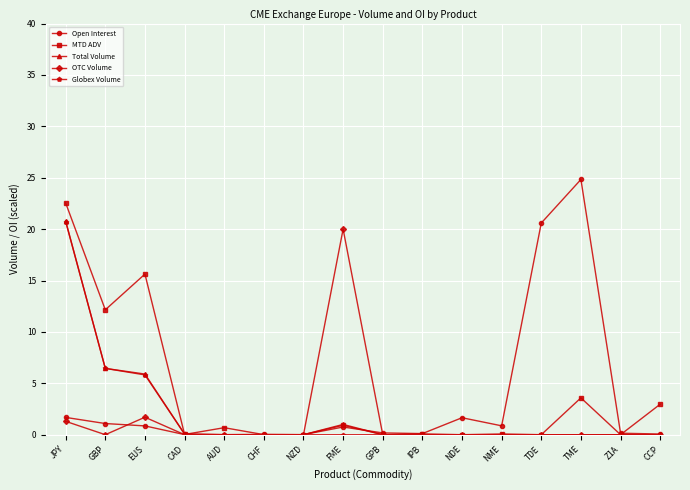

Which category has the highest value across all series?

TME